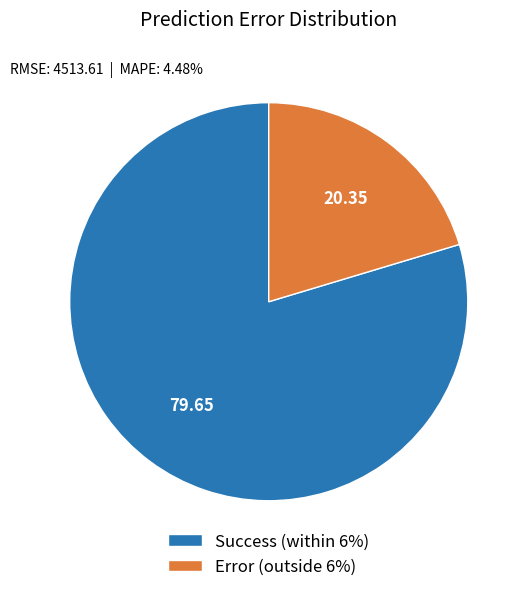

Is the sum of Success (within 6%) and Error (outside 6%) greater than half?

Yes